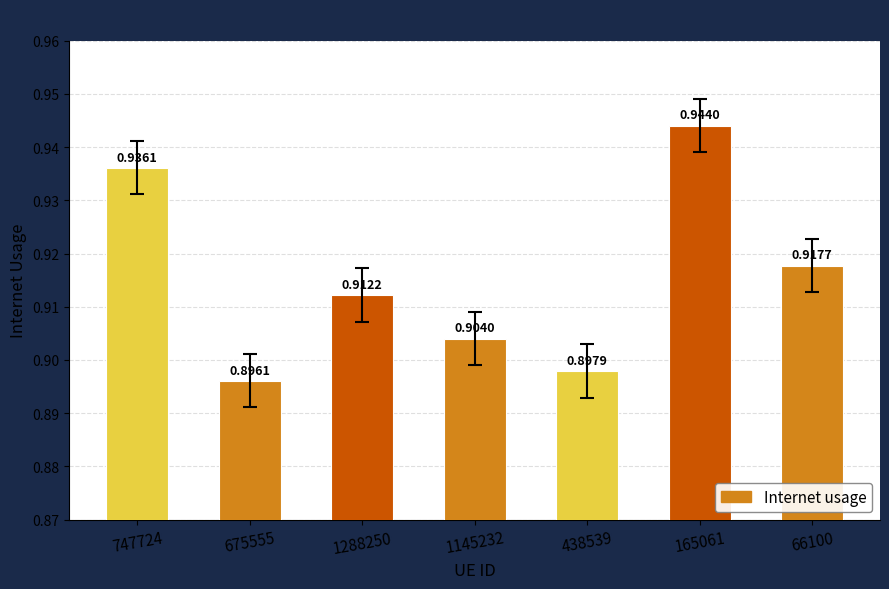

Which has a higher value, 1288250 or 1145232?

1288250